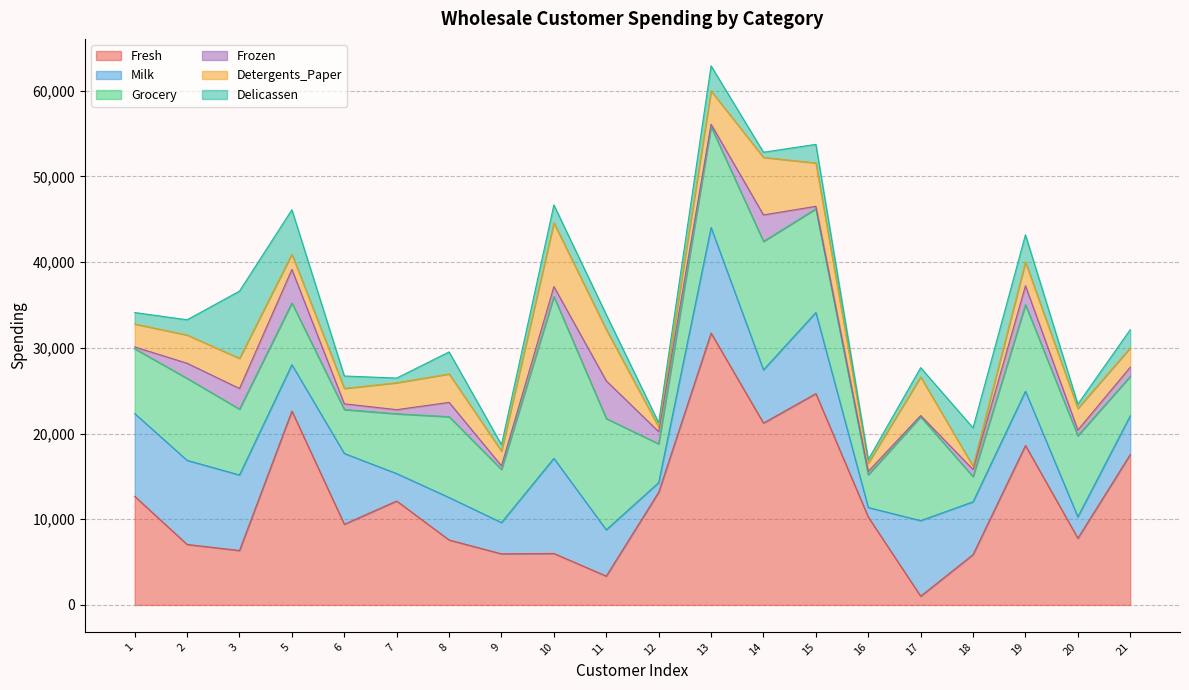

What is the value of the Delicassen point at the 9th from the left?

2098